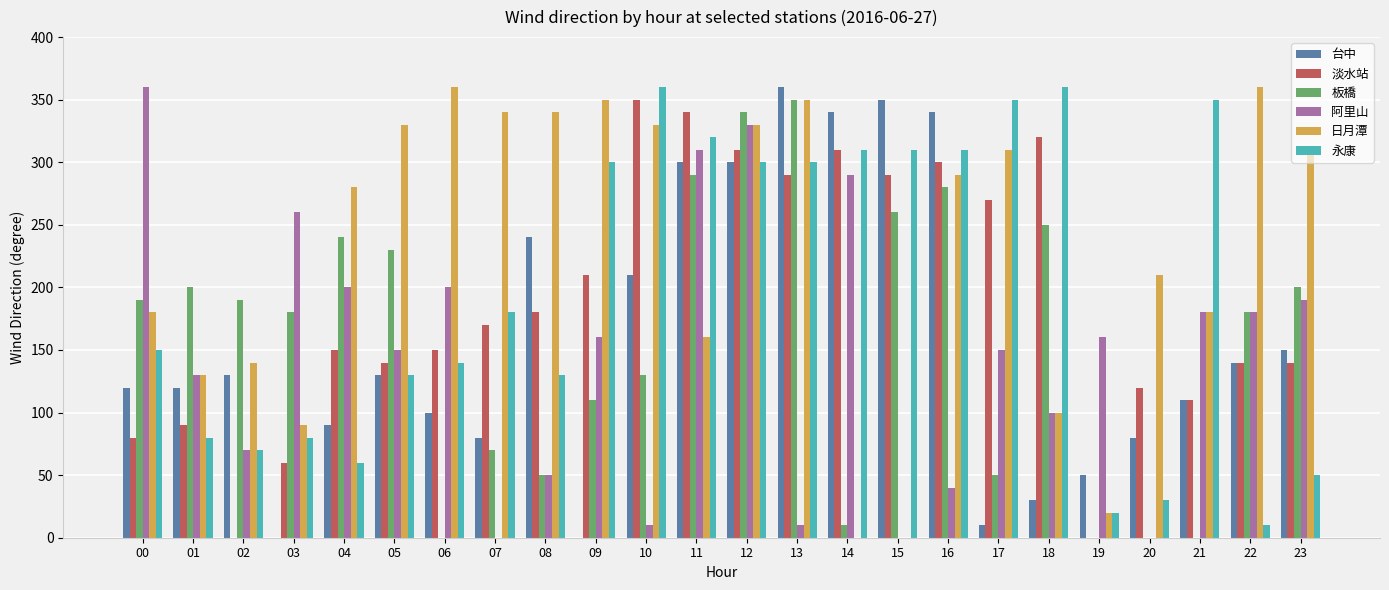

Which series has the largest total across all categories?

日月潭